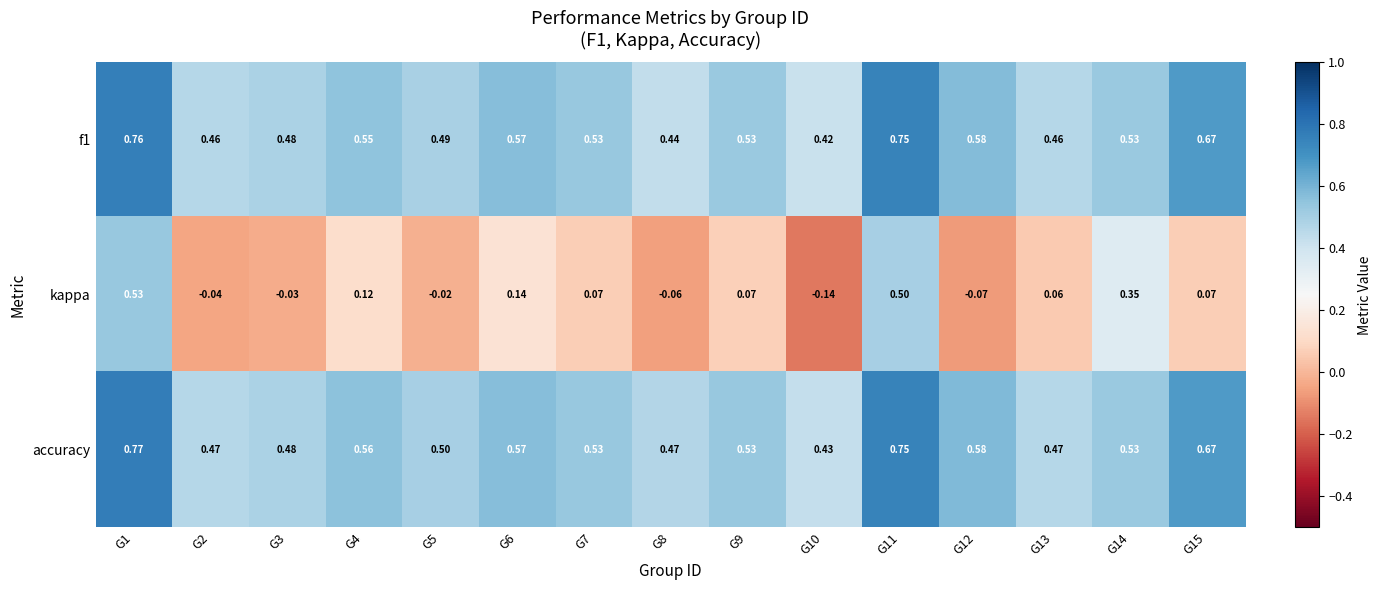

How many data points does each series have?

15